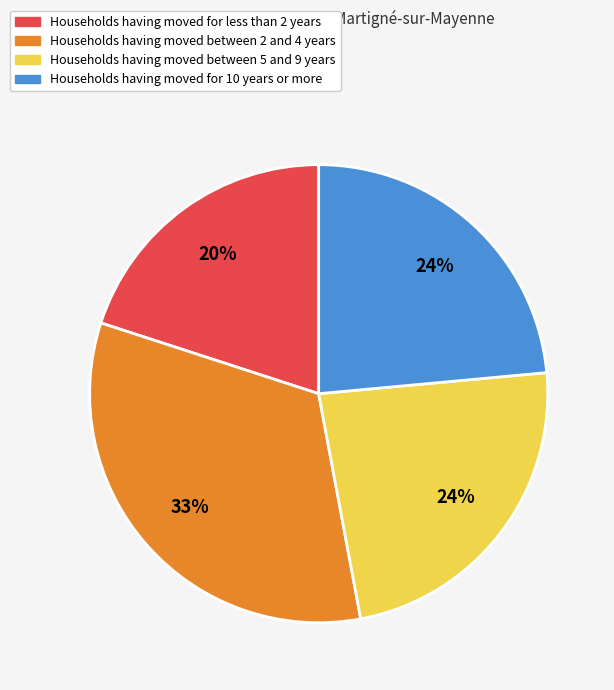

The Households having moved between 2 and 4 years slice represents 19% of the pie. True or false?

False